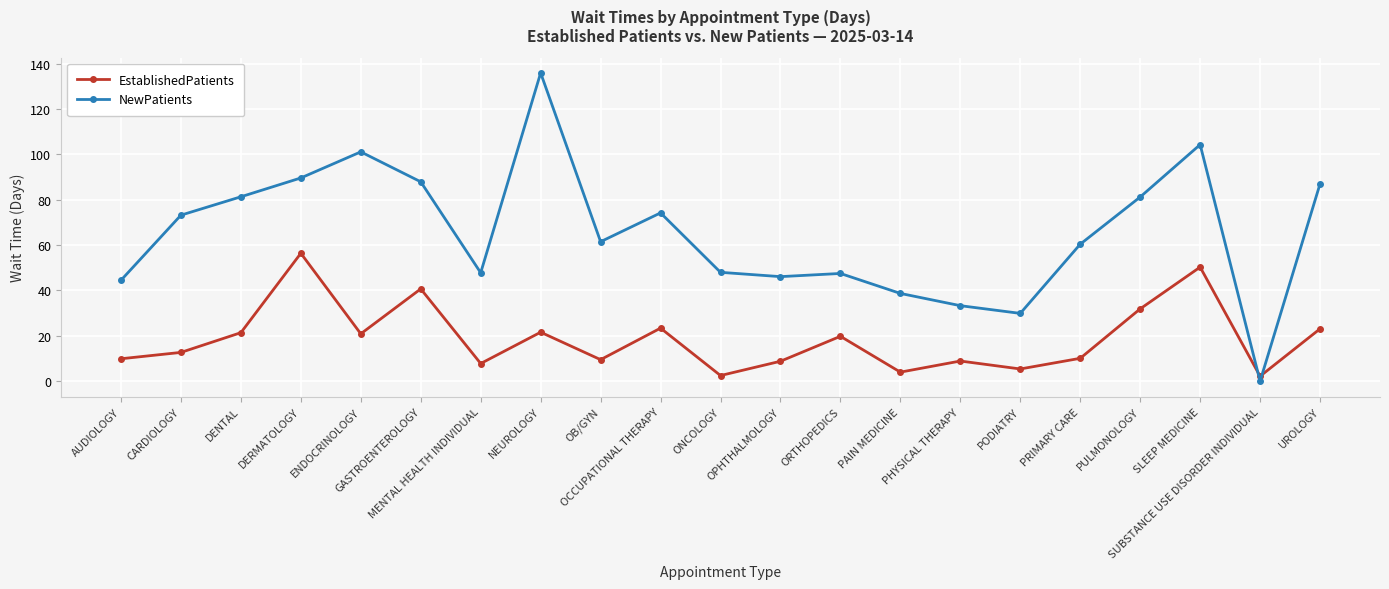

True or false: EstablishedPatients has a value of 19.8 at ORTHOPEDICS.

True